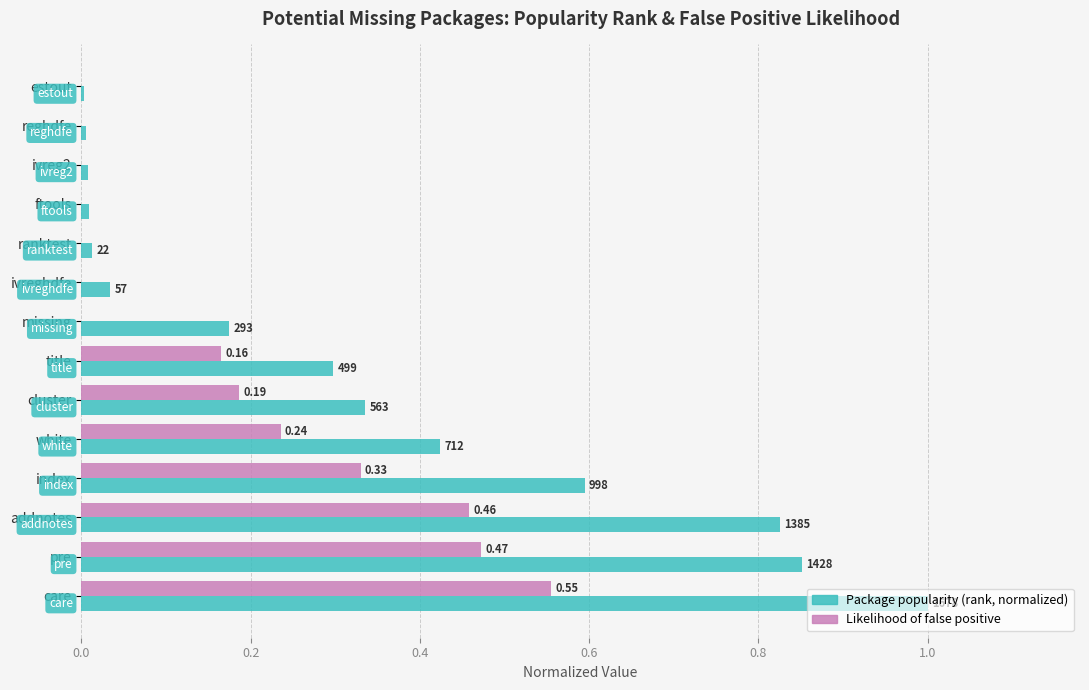

What are all the series names shown in the legend?

Package popularity (rank, normalized), Likelihood of false positive